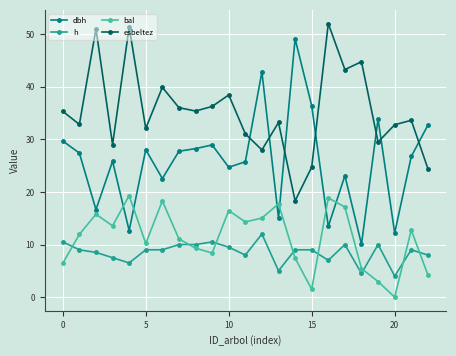

What is the sum of all h values?

195.5